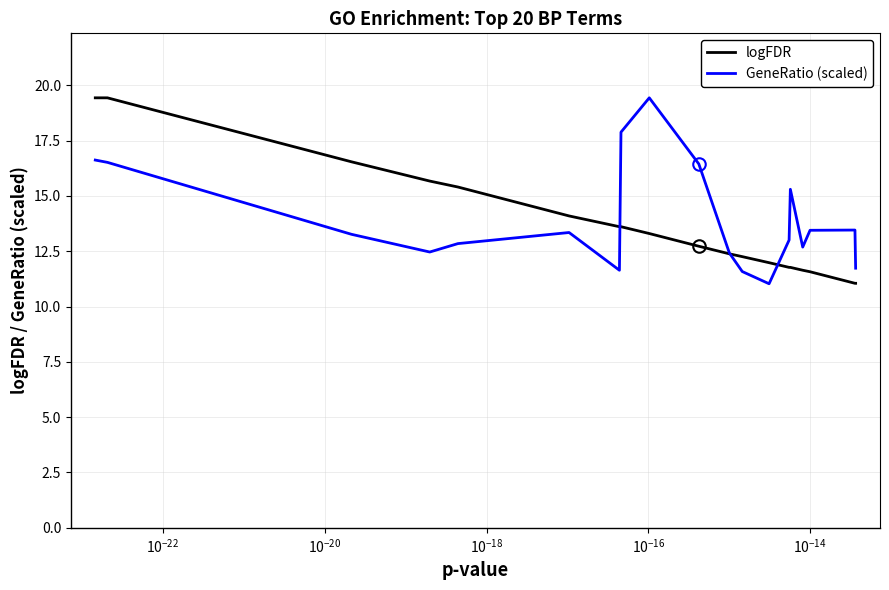

What is the maximum value for GeneRatio (scaled)?

19.4